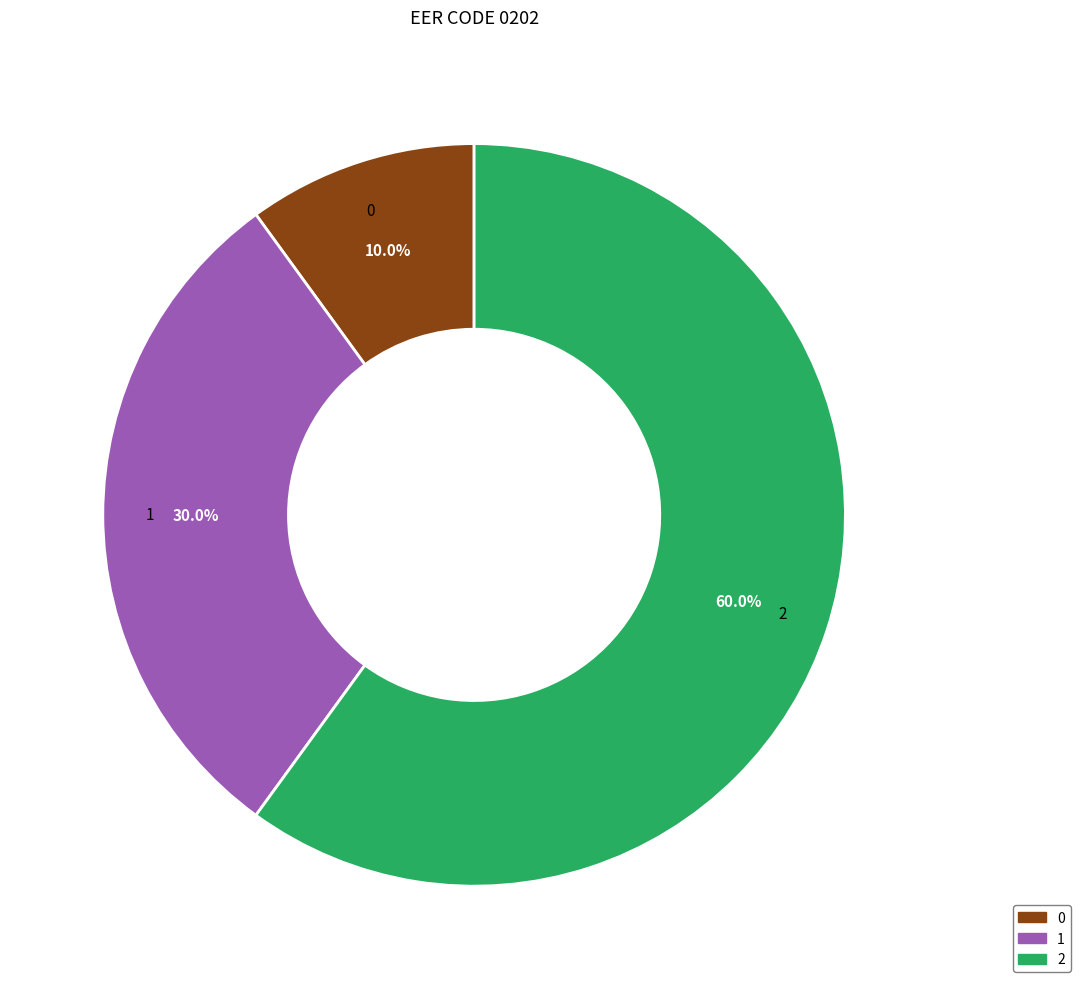

Combined, do 0 and 1 account for over 50%?

No